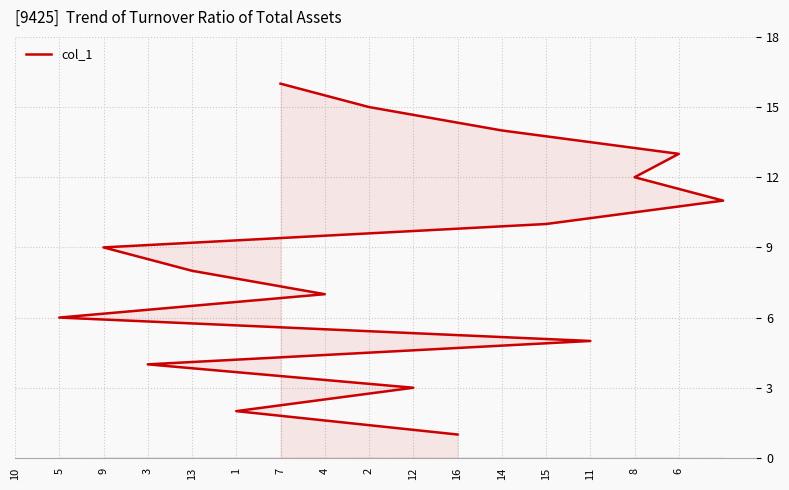

What is the minimum value shown in the chart?

1